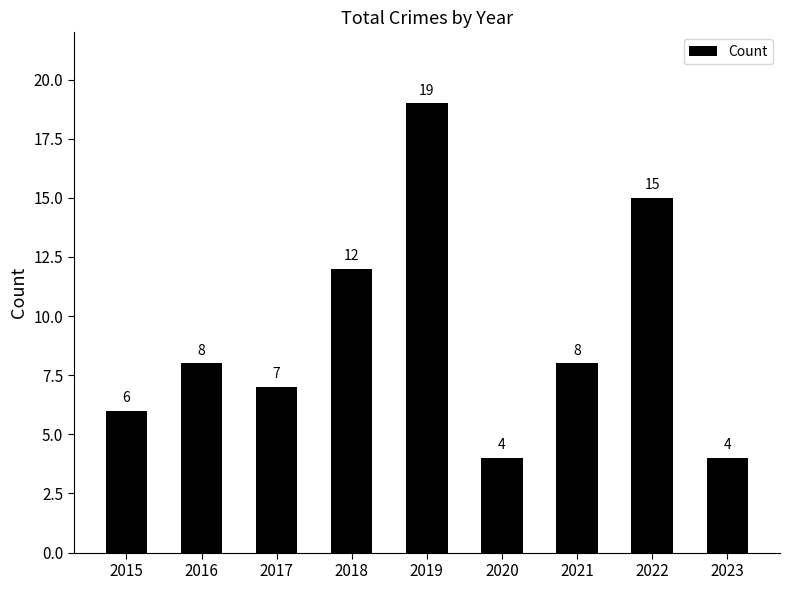

What is the sum of all values?

83